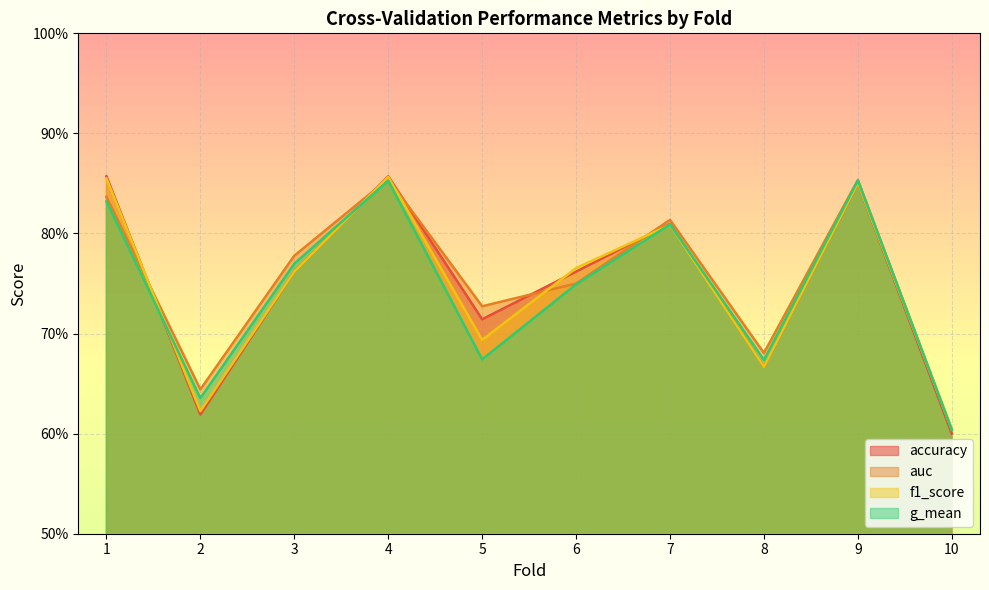

True or false: g_mean has a value of 0.7 at 5.

True